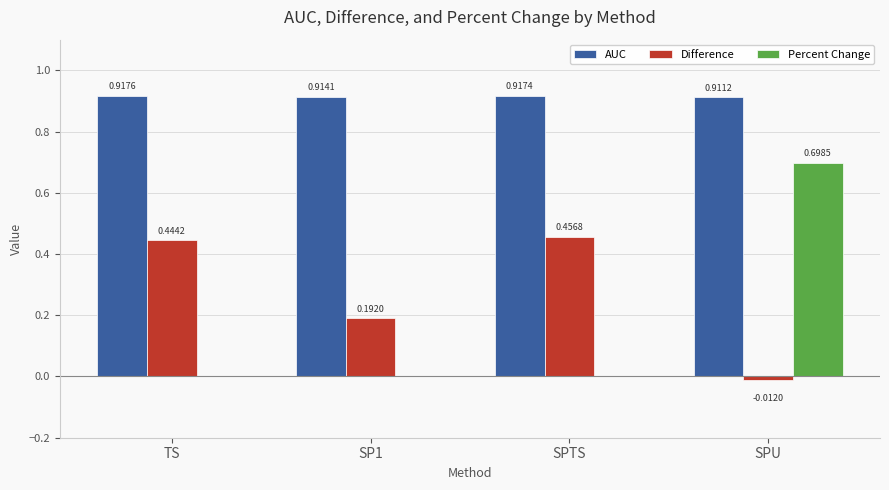

At which category is the sum across all series the highest?

SPU